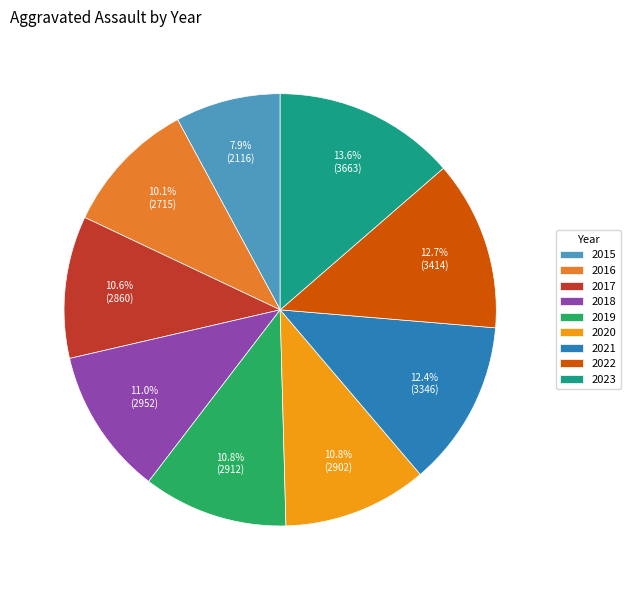

To the nearest percent, what is the average slice percentage?

11%